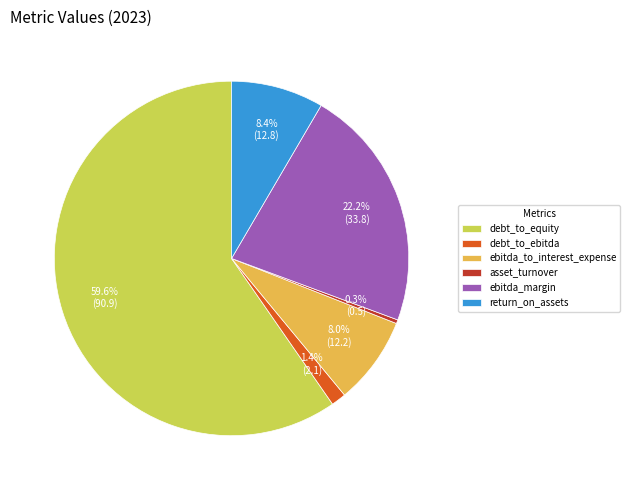

To the nearest percent, what is the difference between the largest and smallest slice percentages?

59%